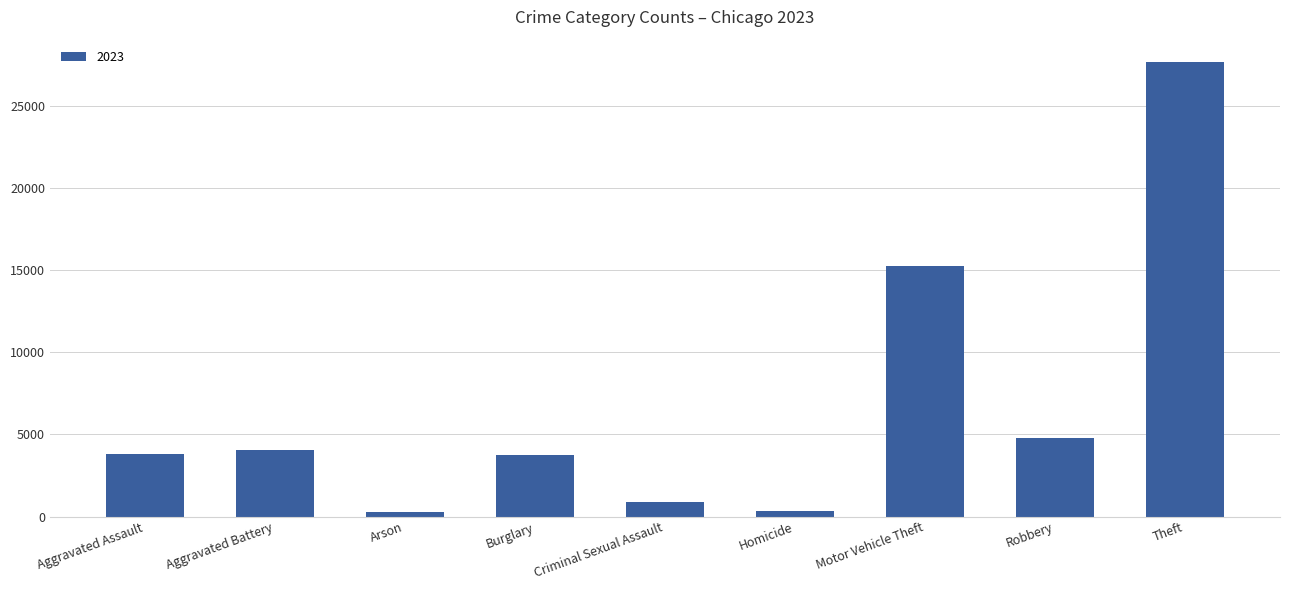

Which category has the highest value across all series?

Theft